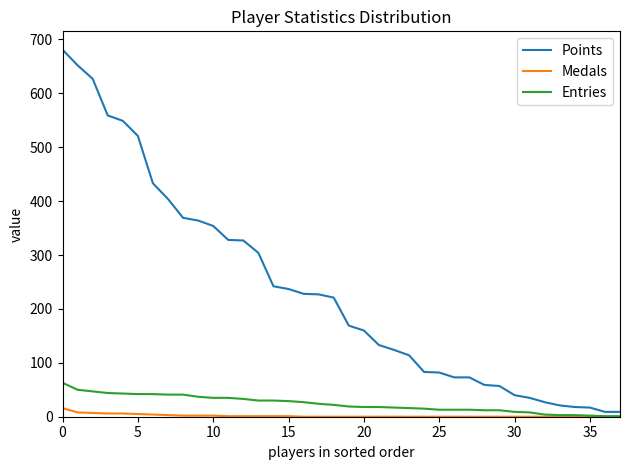

True or false: Medals and Points intersect in this chart.

False